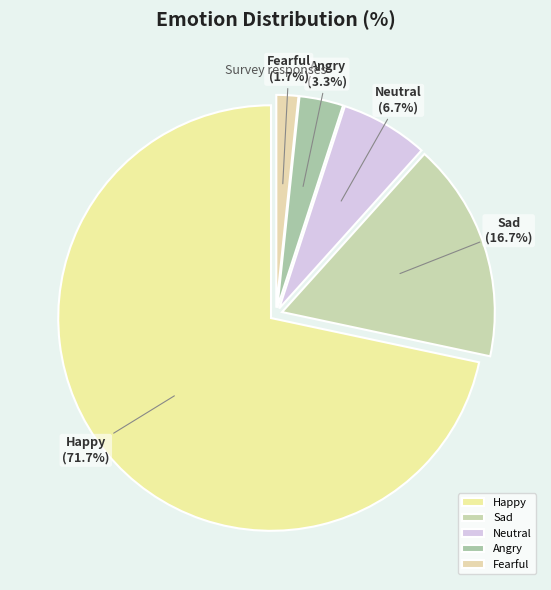

Is the sum of Fearful and Happy greater than half?

Yes